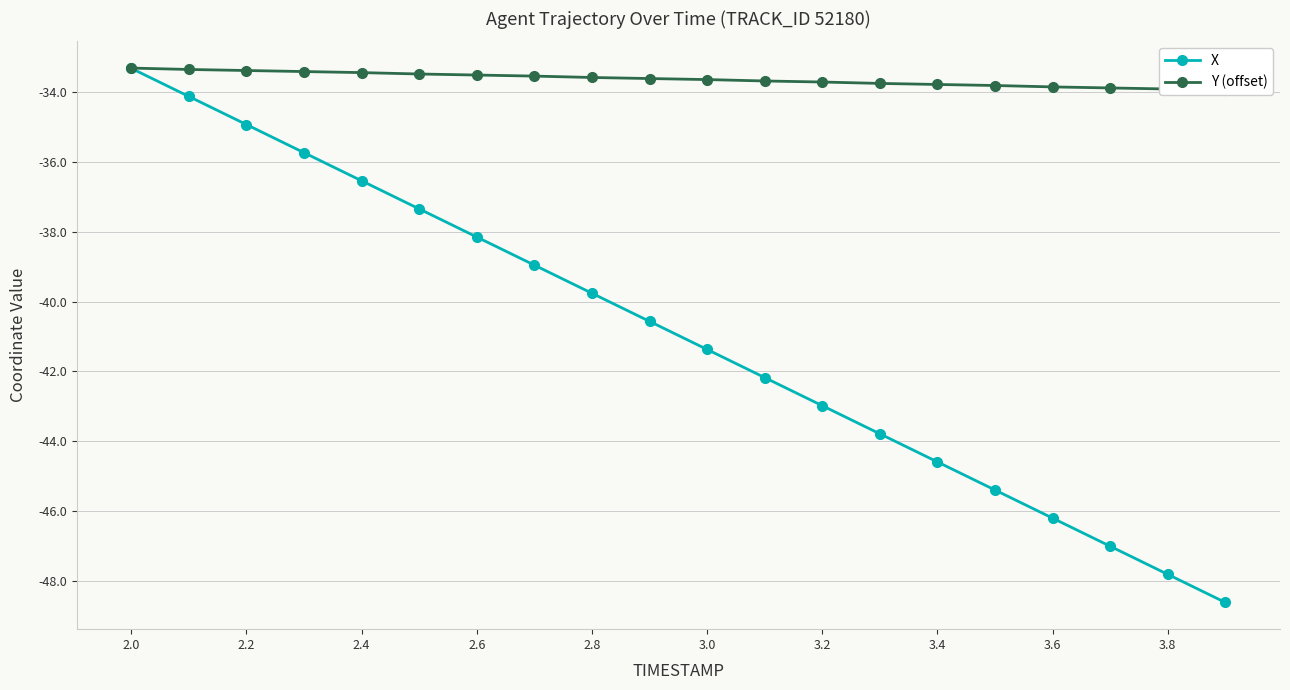

How many data points does each series have?

20